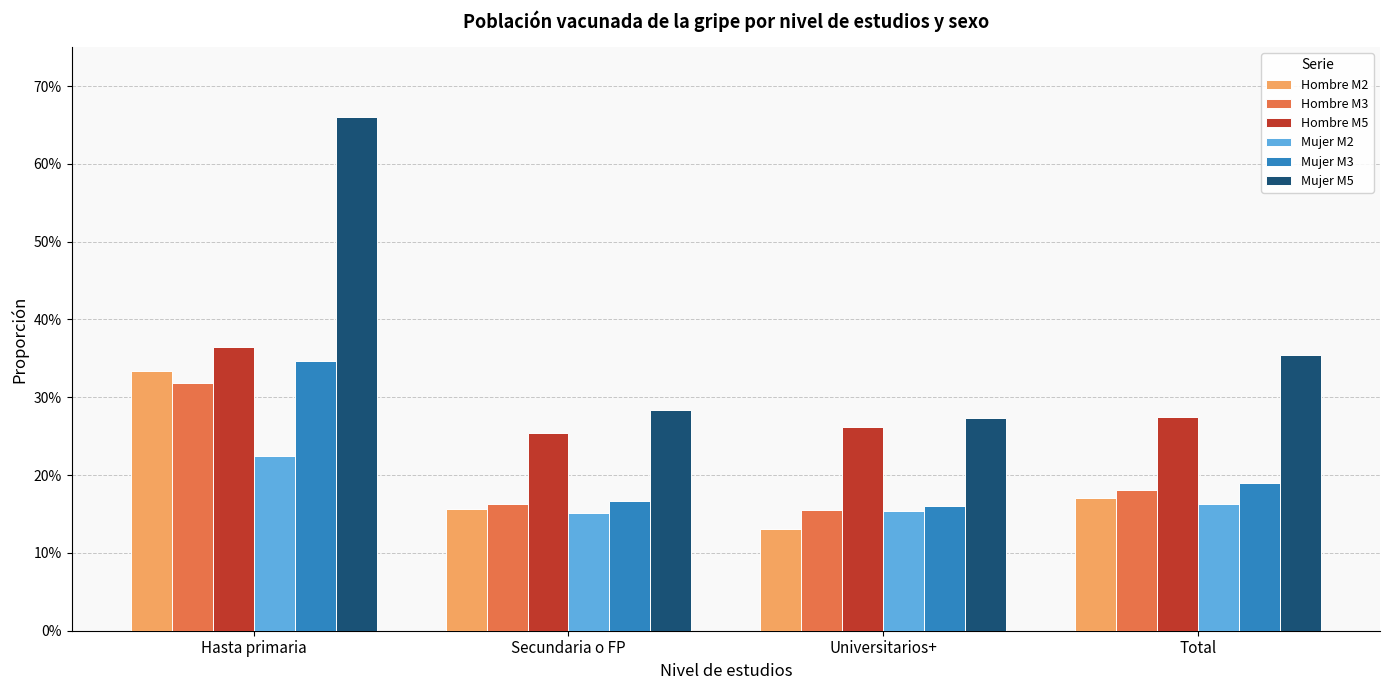

What is the value of the Hombre M5 bar at the 4th from the left?

0.3